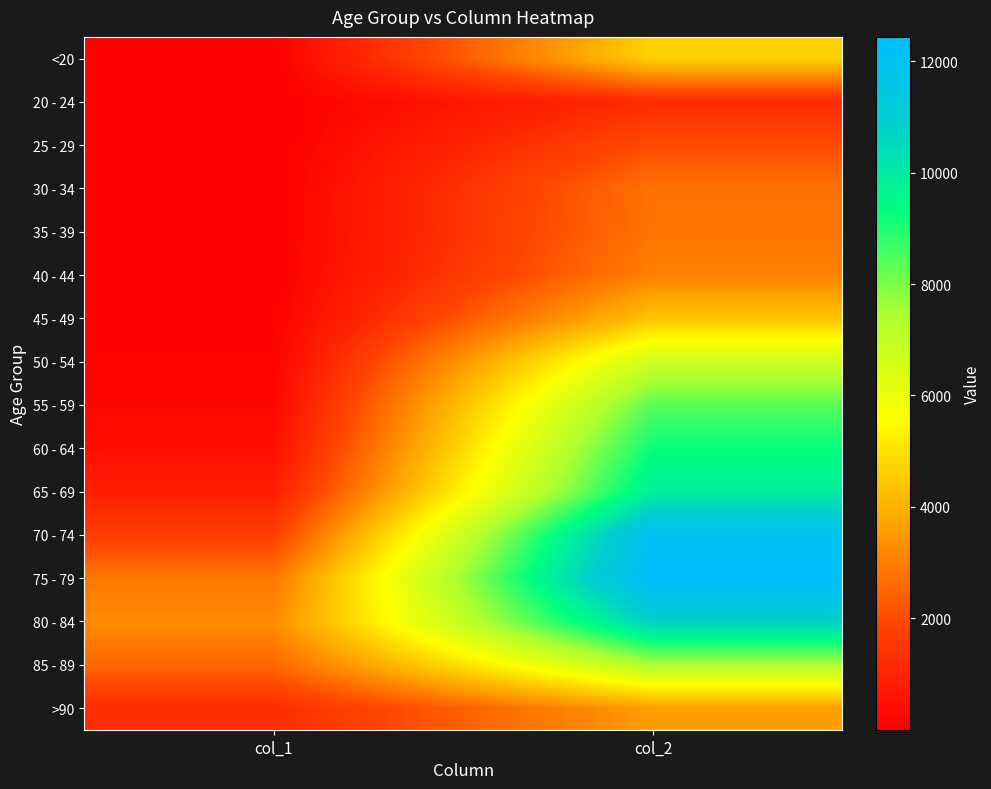

Reading left to right, list all the values displayed in this chart.

<20: col_1=18	col_2=4641
20 - 24: col_1=4	col_2=1191
25 - 29: col_1=3	col_2=2038
30 - 34: col_1=17	col_2=2765
35 - 39: col_1=18	col_2=2814
40 - 44: col_1=24	col_2=3078
45 - 49: col_1=47	col_2=4396
50 - 54: col_1=126	col_2=6803
55 - 59: col_1=227	col_2=8400
60 - 64: col_1=426	col_2=9236
65 - 69: col_1=850	col_2=9883
70 - 74: col_1=1690	col_2=12018
75 - 79: col_1=2848	col_2=12434
80 - 84: col_1=3273	col_2=10764
85 - 89: col_1=2548	col_2=7417
>90: col_1=1224	col_2=3604